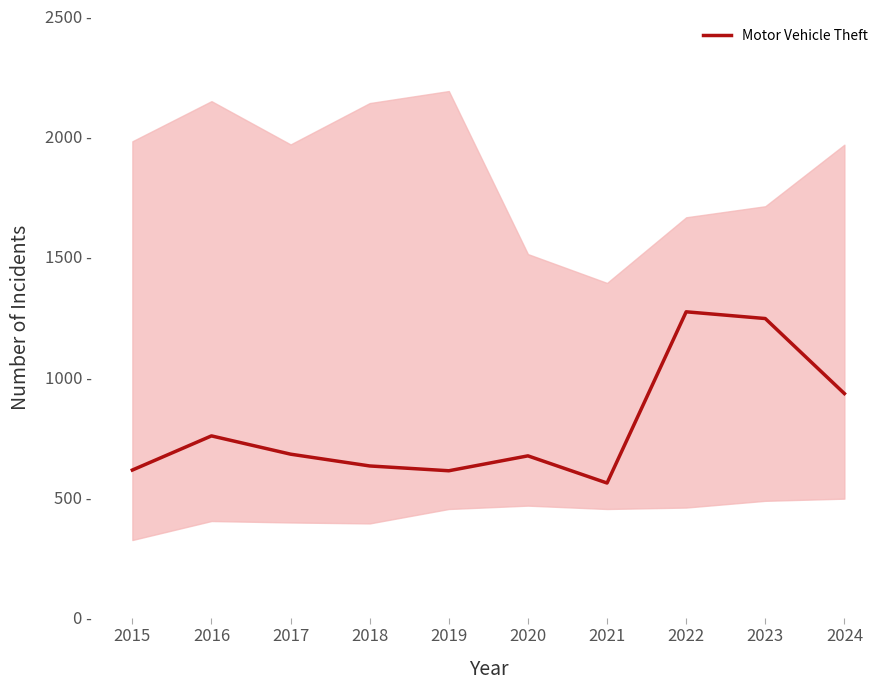

How many interior local peaks (higher than both neighbors) does the data have?

3